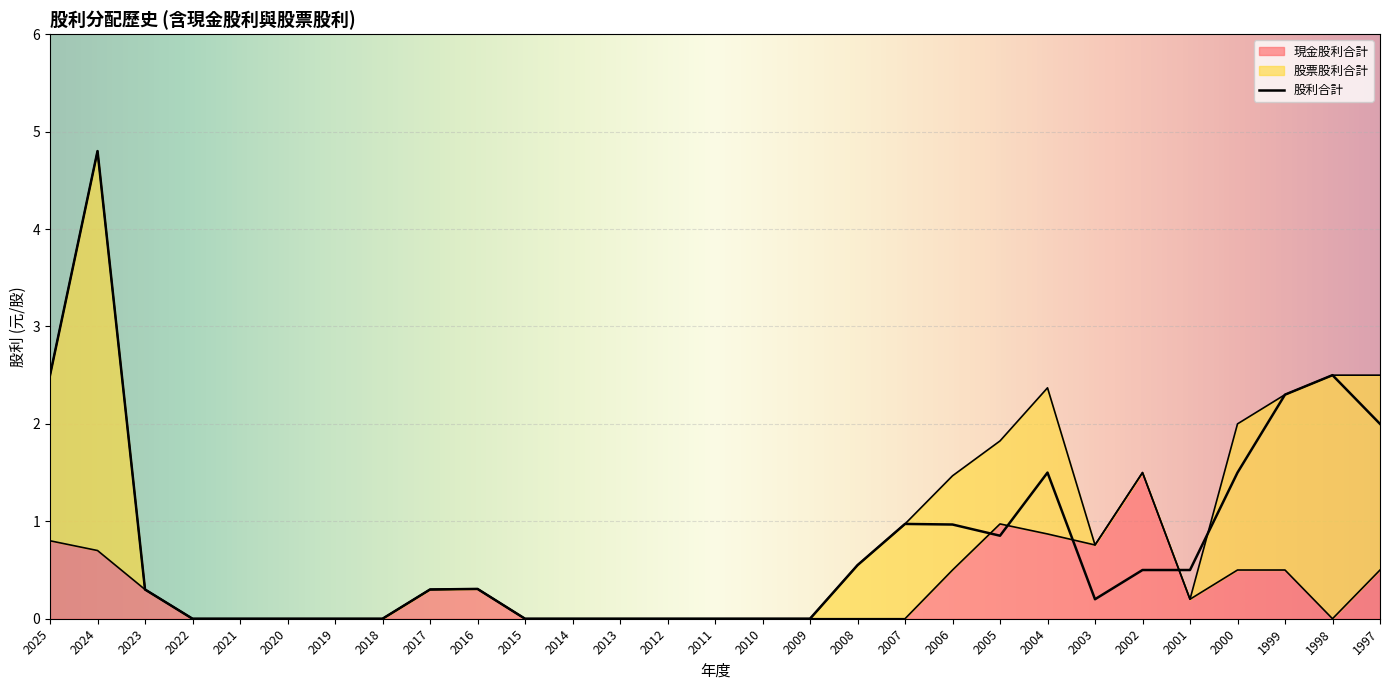

Does the chart display data point markers on the line(s)?

No